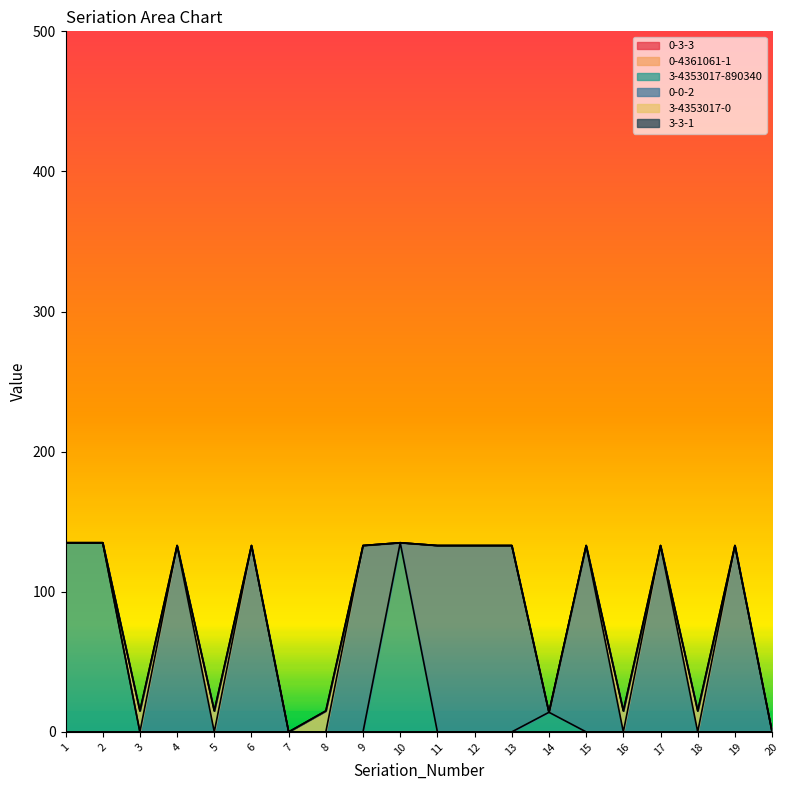

True or false: 3-4353017-890340 and 0-3-3 cross at least once.

False